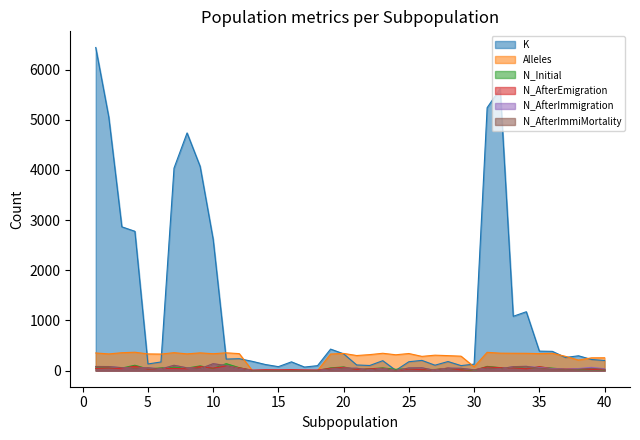

Count the number of data series in this chart.

6